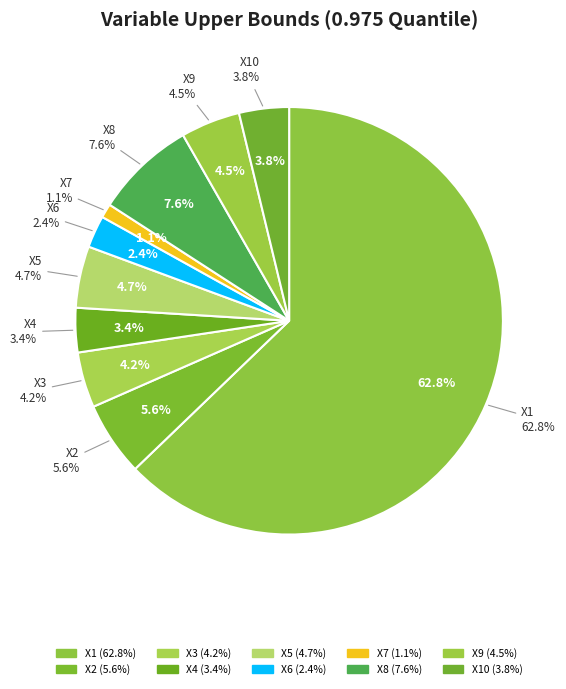

To the nearest percent, what portion does X10 represent?

4%